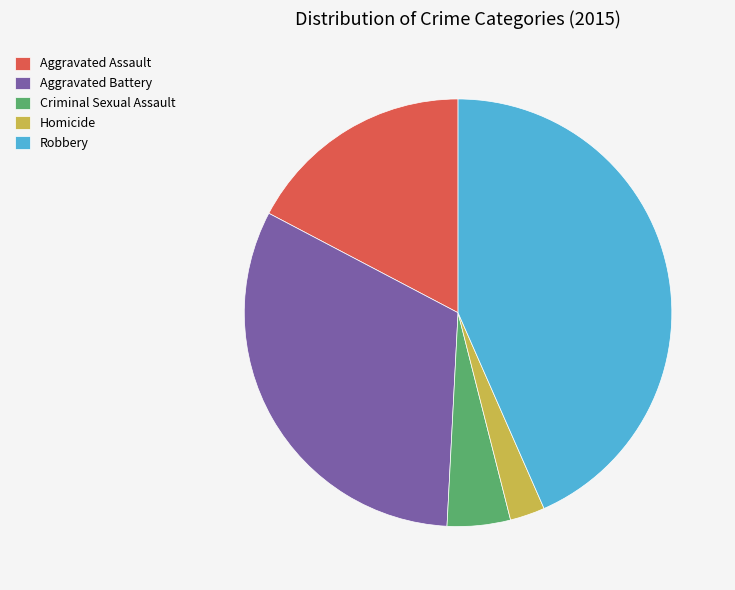

Is Robbery the majority of the pie?

No